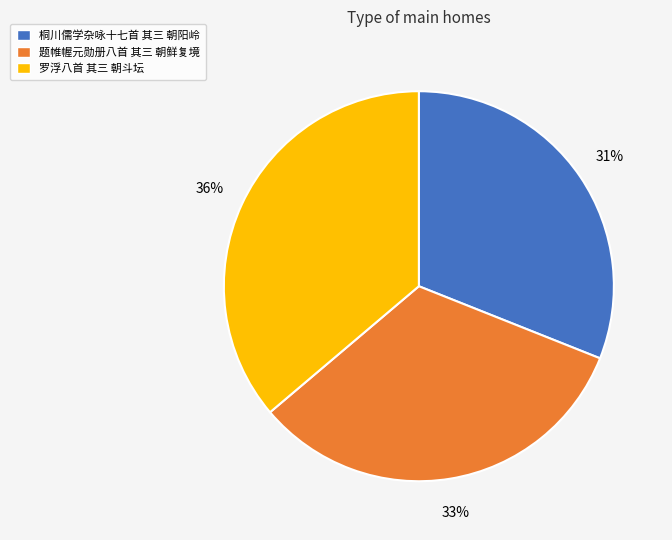

The 罗浮八首 其三 朝斗坛 slice represents 36% of the pie. True or false?

True